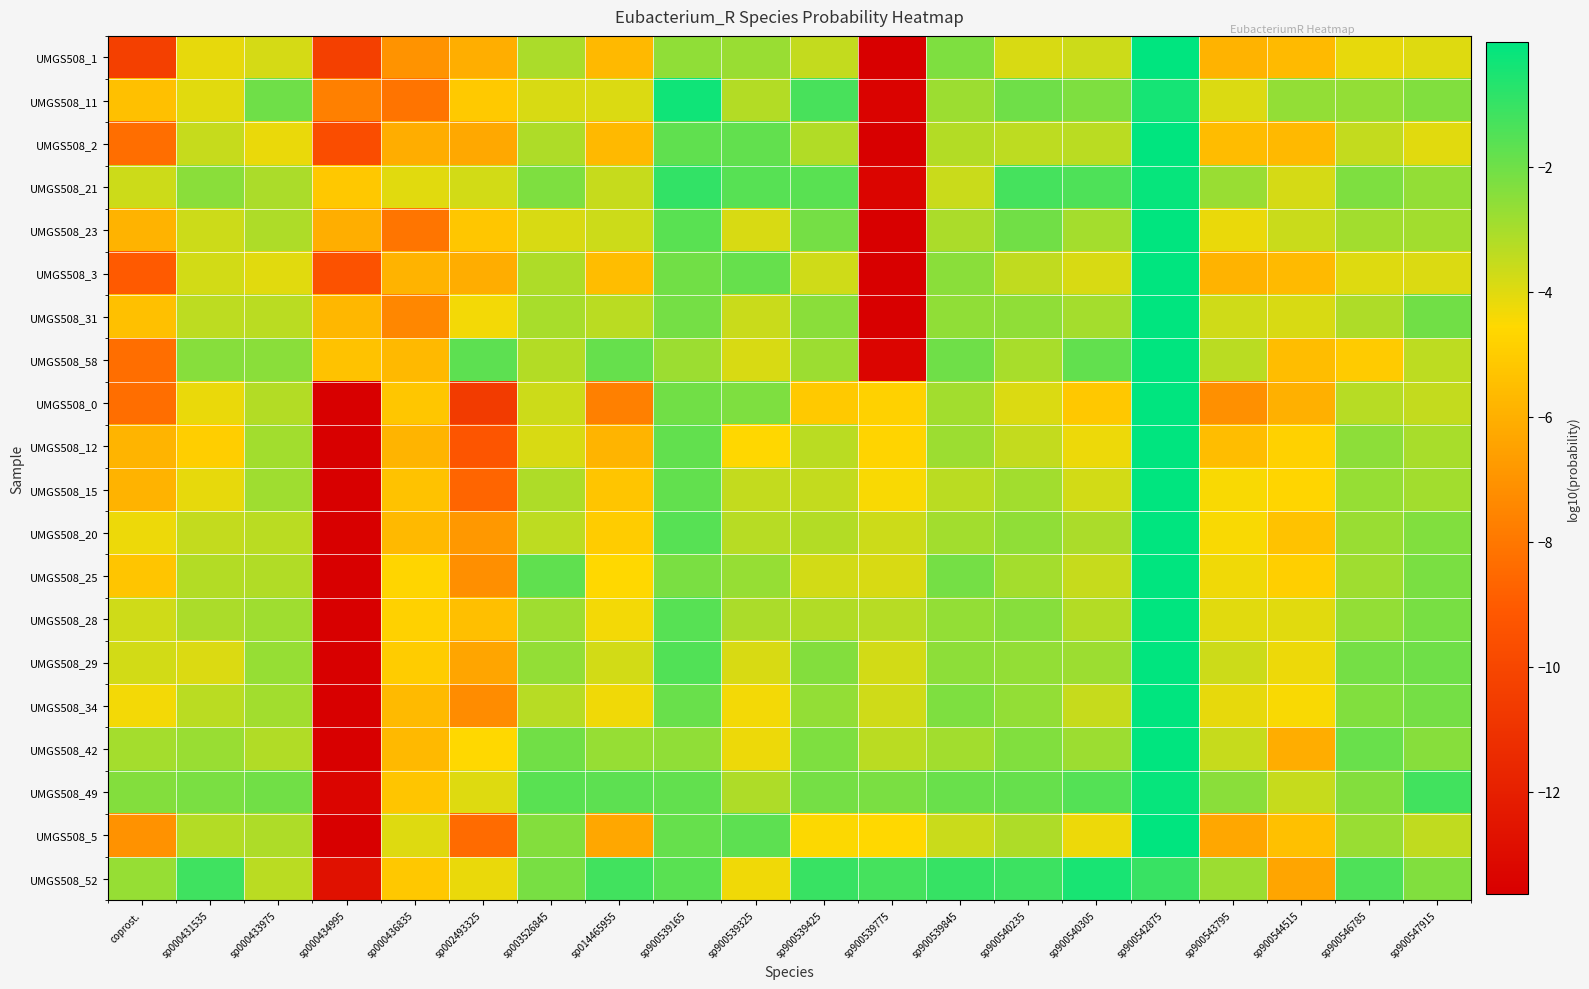

Reading left to right, list all the values displayed in this chart.

UMGS508_1: coprost.=-10.4	sp000431535=-4.1	sp000433975=-3.8	sp000434995=-10.4	sp000436835=-7.0	sp002493325=-6.0	sp003526845=-3.1	sp014465955=-5.7	sp900539165=-2.6	sp900539325=-2.8	sp900539425=-3.5	sp900539775=-13.6	sp900539845=-2.2	sp900540235=-3.9	sp900540305=-3.7	sp900542875=-0.0	sp900543795=-5.9	sp900544515=-5.6	sp900546785=-4.2	sp900547915=-4.0
UMGS508_11: coprost.=-5.4	sp000431535=-4.0	sp000433975=-2.0	sp000434995=-7.7	sp000436835=-8.1	sp002493325=-5.1	sp003526845=-3.9	sp014465955=-3.9	sp900539165=-0.3	sp900539325=-3.2	sp900539425=-1.3	sp900539775=-13.5	sp900539845=-2.8	sp900540235=-2.0	sp900540305=-2.2	sp900542875=-0.4	sp900543795=-3.9	sp900544515=-2.6	sp900546785=-2.7	sp900547915=-2.3
UMGS508_2: coprost.=-8.3	sp000431535=-3.5	sp000433975=-4.2	sp000434995=-9.7	sp000436835=-6.1	sp002493325=-6.2	sp003526845=-3.1	sp014465955=-5.7	sp900539165=-1.7	sp900539325=-1.8	sp900539425=-3.2	sp900539775=-13.6	sp900539845=-3.2	sp900540235=-3.4	sp900540305=-3.4	sp900542875=-0.0	sp900543795=-5.6	sp900544515=-5.7	sp900546785=-3.5	sp900547915=-4.0
UMGS508_21: coprost.=-3.6	sp000431535=-2.5	sp000433975=-3.1	sp000434995=-5.1	sp000436835=-4.0	sp002493325=-3.7	sp003526845=-2.3	sp014465955=-3.5	sp900539165=-1.0	sp900539325=-1.6	sp900539425=-1.6	sp900539775=-13.3	sp900539845=-3.6	sp900540235=-1.3	sp900540305=-1.4	sp900542875=-0.1	sp900543795=-2.7	sp900544515=-3.8	sp900546785=-2.3	sp900547915=-2.6
UMGS508_23: coprost.=-5.9	sp000431535=-3.7	sp000433975=-3.1	sp000434995=-6.1	sp000436835=-8.1	sp002493325=-5.2	sp003526845=-3.9	sp014465955=-3.6	sp900539165=-1.6	sp900539325=-3.9	sp900539425=-2.1	sp900539775=-13.6	sp900539845=-3.1	sp900540235=-2.0	sp900540305=-2.9	sp900542875=-0.0	sp900543795=-4.2	sp900544515=-3.6	sp900546785=-2.9	sp900547915=-2.9
UMGS508_3: coprost.=-9.0	sp000431535=-3.8	sp000433975=-4.0	sp000434995=-9.4	sp000436835=-5.9	sp002493325=-6.1	sp003526845=-3.1	sp014465955=-5.5	sp900539165=-2.0	sp900539325=-1.8	sp900539425=-3.7	sp900539775=-13.6	sp900539845=-2.5	sp900540235=-3.4	sp900540305=-3.9	sp900542875=-0.0	sp900543795=-5.9	sp900544515=-5.6	sp900546785=-4.0	sp900547915=-3.9
UMGS508_31: coprost.=-5.4	sp000431535=-3.4	sp000433975=-3.3	sp000434995=-5.7	sp000436835=-7.4	sp002493325=-4.3	sp003526845=-3.0	sp014465955=-3.4	sp900539165=-2.1	sp900539325=-3.6	sp900539425=-2.5	sp900539775=-13.6	sp900539845=-2.6	sp900540235=-2.6	sp900540305=-3.0	sp900542875=-0.0	sp900543795=-3.7	sp900544515=-3.9	sp900546785=-3.1	sp900547915=-2.1
UMGS508_58: coprost.=-8.3	sp000431535=-2.4	sp000433975=-2.5	sp000434995=-5.4	sp000436835=-5.7	sp002493325=-1.7	sp003526845=-3.2	sp014465955=-1.9	sp900539165=-2.8	sp900539325=-3.8	sp900539425=-2.8	sp900539775=-13.4	sp900539845=-2.0	sp900540235=-3.0	sp900540305=-1.8	sp900542875=-0.0	sp900543795=-3.3	sp900544515=-5.5	sp900546785=-5.0	sp900547915=-3.4
UMGS508_0: coprost.=-8.3	sp000431535=-4.2	sp000433975=-3.2	sp000434995=-13.6	sp000436835=-5.2	sp002493325=-10.6	sp003526845=-3.6	sp014465955=-7.7	sp900539165=-2.0	sp900539325=-2.2	sp900539425=-5.1	sp900539775=-4.8	sp900539845=-2.9	sp900540235=-3.9	sp900540305=-5.1	sp900542875=-0.0	sp900543795=-7.1	sp900544515=-6.0	sp900546785=-3.3	sp900547915=-3.5
UMGS508_12: coprost.=-5.8	sp000431535=-4.9	sp000433975=-2.9	sp000434995=-13.6	sp000436835=-5.8	sp002493325=-9.3	sp003526845=-3.9	sp014465955=-5.9	sp900539165=-1.8	sp900539325=-4.6	sp900539425=-3.4	sp900539775=-4.7	sp900539845=-2.8	sp900540235=-3.5	sp900540305=-4.3	sp900542875=-0.0	sp900543795=-5.5	sp900544515=-4.8	sp900546785=-2.5	sp900547915=-3.0
UMGS508_15: coprost.=-5.9	sp000431535=-4.1	sp000433975=-2.9	sp000434995=-13.6	sp000436835=-5.3	sp002493325=-8.7	sp003526845=-3.1	sp014465955=-5.2	sp900539165=-1.8	sp900539325=-3.5	sp900539425=-3.5	sp900539775=-4.4	sp900539845=-3.3	sp900540235=-2.9	sp900540305=-3.8	sp900542875=-0.0	sp900543795=-4.4	sp900544515=-4.7	sp900546785=-2.7	sp900547915=-2.9
UMGS508_20: coprost.=-4.2	sp000431535=-3.5	sp000433975=-3.3	sp000434995=-13.6	sp000436835=-5.7	sp002493325=-6.9	sp003526845=-3.4	sp014465955=-5.0	sp900539165=-1.6	sp900539325=-3.3	sp900539425=-3.2	sp900539775=-3.6	sp900539845=-2.9	sp900540235=-2.6	sp900540305=-3.1	sp900542875=-0.0	sp900543795=-4.4	sp900544515=-5.3	sp900546785=-2.7	sp900547915=-2.3
UMGS508_25: coprost.=-5.3	sp000431535=-3.2	sp000433975=-3.2	sp000434995=-13.6	sp000436835=-4.6	sp002493325=-7.1	sp003526845=-1.7	sp014465955=-4.6	sp900539165=-2.2	sp900539325=-2.7	sp900539425=-3.7	sp900539775=-3.9	sp900539845=-2.1	sp900540235=-3.0	sp900540305=-3.5	sp900542875=-0.0	sp900543795=-4.3	sp900544515=-4.9	sp900546785=-2.9	sp900547915=-2.2
UMGS508_28: coprost.=-3.7	sp000431535=-3.1	sp000433975=-2.8	sp000434995=-13.6	sp000436835=-4.8	sp002493325=-5.5	sp003526845=-2.9	sp014465955=-4.3	sp900539165=-1.6	sp900539325=-3.1	sp900539425=-3.2	sp900539775=-3.3	sp900539845=-2.6	sp900540235=-2.4	sp900540305=-3.2	sp900542875=-0.0	sp900543795=-4.0	sp900544515=-4.0	sp900546785=-2.6	sp900547915=-2.2
UMGS508_29: coprost.=-3.8	sp000431535=-3.9	sp000433975=-2.7	sp000434995=-13.6	sp000436835=-5.0	sp002493325=-6.4	sp003526845=-2.6	sp014465955=-3.8	sp900539165=-1.5	sp900539325=-3.9	sp900539425=-2.4	sp900539775=-3.8	sp900539845=-2.5	sp900540235=-2.6	sp900540305=-2.8	sp900542875=-0.0	sp900543795=-3.6	sp900544515=-4.3	sp900546785=-2.1	sp900547915=-2.0
UMGS508_34: coprost.=-4.4	sp000431535=-3.3	sp000433975=-2.9	sp000434995=-13.6	sp000436835=-5.6	sp002493325=-7.3	sp003526845=-3.3	sp014465955=-4.3	sp900539165=-1.9	sp900539325=-4.3	sp900539425=-2.6	sp900539775=-3.7	sp900539845=-2.3	sp900540235=-2.6	sp900540305=-3.5	sp900542875=-0.0	sp900543795=-4.1	sp900544515=-4.5	sp900546785=-2.3	sp900547915=-2.1
UMGS508_42: coprost.=-3.0	sp000431535=-2.8	sp000433975=-3.2	sp000434995=-13.6	sp000436835=-5.7	sp002493325=-4.6	sp003526845=-2.0	sp014465955=-2.7	sp900539165=-2.6	sp900539325=-4.3	sp900539425=-2.3	sp900539775=-3.3	sp900539845=-2.9	sp900540235=-2.3	sp900540305=-2.8	sp900542875=-0.0	sp900543795=-3.5	sp900544515=-6.1	sp900546785=-1.9	sp900547915=-2.4
UMGS508_49: coprost.=-2.4	sp000431535=-2.2	sp000433975=-2.1	sp000434995=-13.4	sp000436835=-5.3	sp002493325=-4.0	sp003526845=-1.6	sp014465955=-1.7	sp900539165=-1.8	sp900539325=-3.1	sp900539425=-2.1	sp900539775=-2.2	sp900539845=-1.9	sp900540235=-1.9	sp900540305=-1.5	sp900542875=-0.1	sp900543795=-2.5	sp900544515=-3.5	sp900546785=-2.4	sp900547915=-1.2
UMGS508_5: coprost.=-7.0	sp000431535=-3.2	sp000433975=-3.1	sp000434995=-13.6	sp000436835=-4.0	sp002493325=-8.4	sp003526845=-2.4	sp014465955=-6.3	sp900539165=-1.9	sp900539325=-1.7	sp900539425=-4.5	sp900539775=-4.6	sp900539845=-3.6	sp900540235=-3.1	sp900540305=-4.2	sp900542875=-0.0	sp900543795=-6.3	sp900544515=-5.4	sp900546785=-2.7	sp900547915=-3.4
UMGS508_52: coprost.=-2.7	sp000431535=-1.1	sp000433975=-3.3	sp000434995=-12.7	sp000436835=-5.1	sp002493325=-4.2	sp003526845=-2.2	sp014465955=-1.2	sp900539165=-1.6	sp900539325=-4.3	sp900539425=-1.0	sp900539775=-1.3	sp900539845=-1.0	sp900540235=-1.1	sp900540305=-0.4	sp900542875=-1.0	sp900543795=-2.8	sp900544515=-6.4	sp900546785=-1.4	sp900547915=-2.3